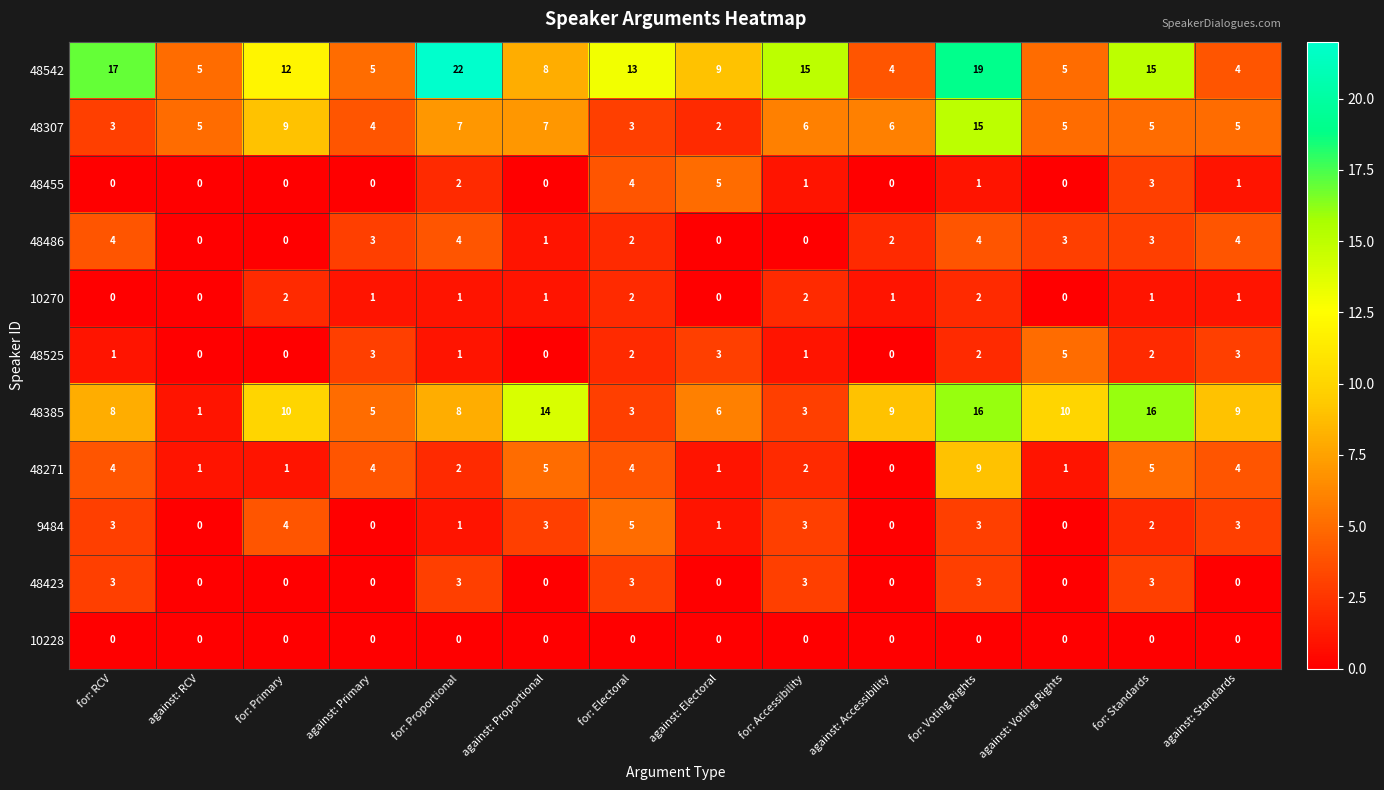

What is the difference between the maximum and minimum values in the 48385 series?

15